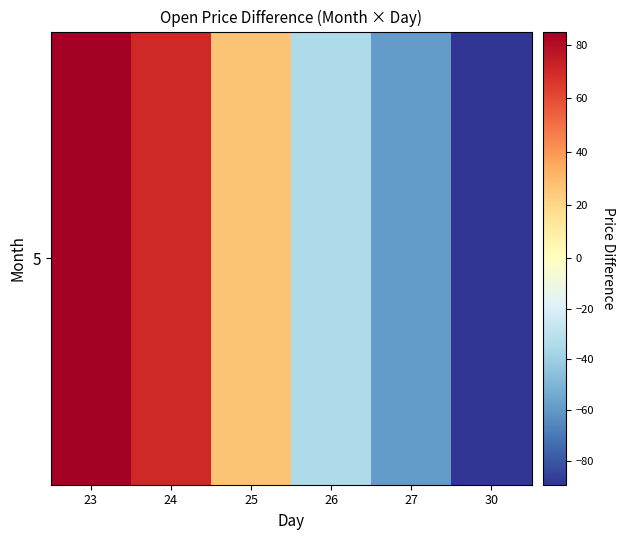

The chart shows a value of -59.0 at 27. True or false?

True